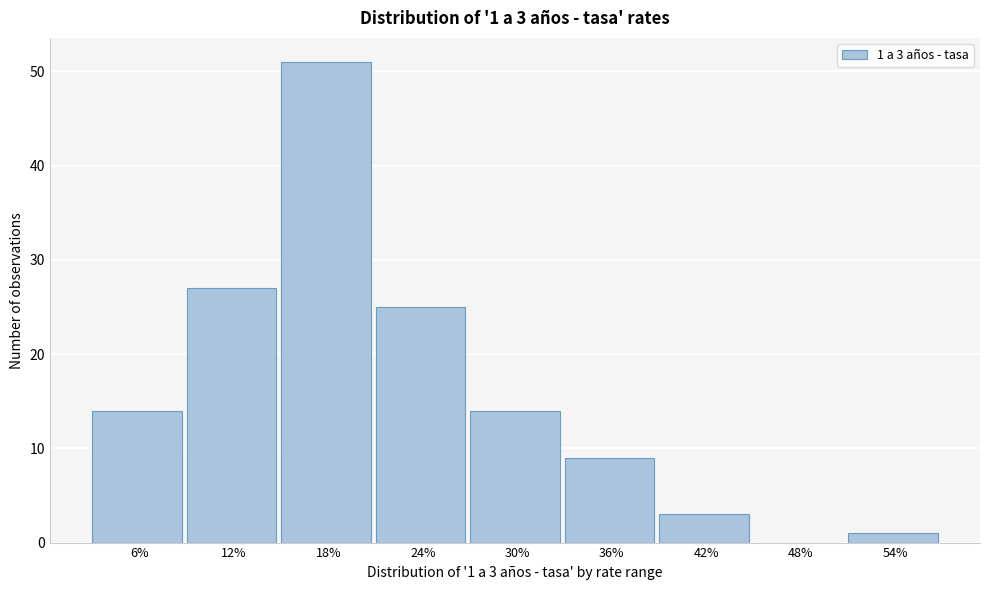

Reading left to right, transcribe all the data shown in this chart.

6%=14	12%=27	18%=51	24%=25	30%=14	36%=9	42%=3	48%=0	54%=1